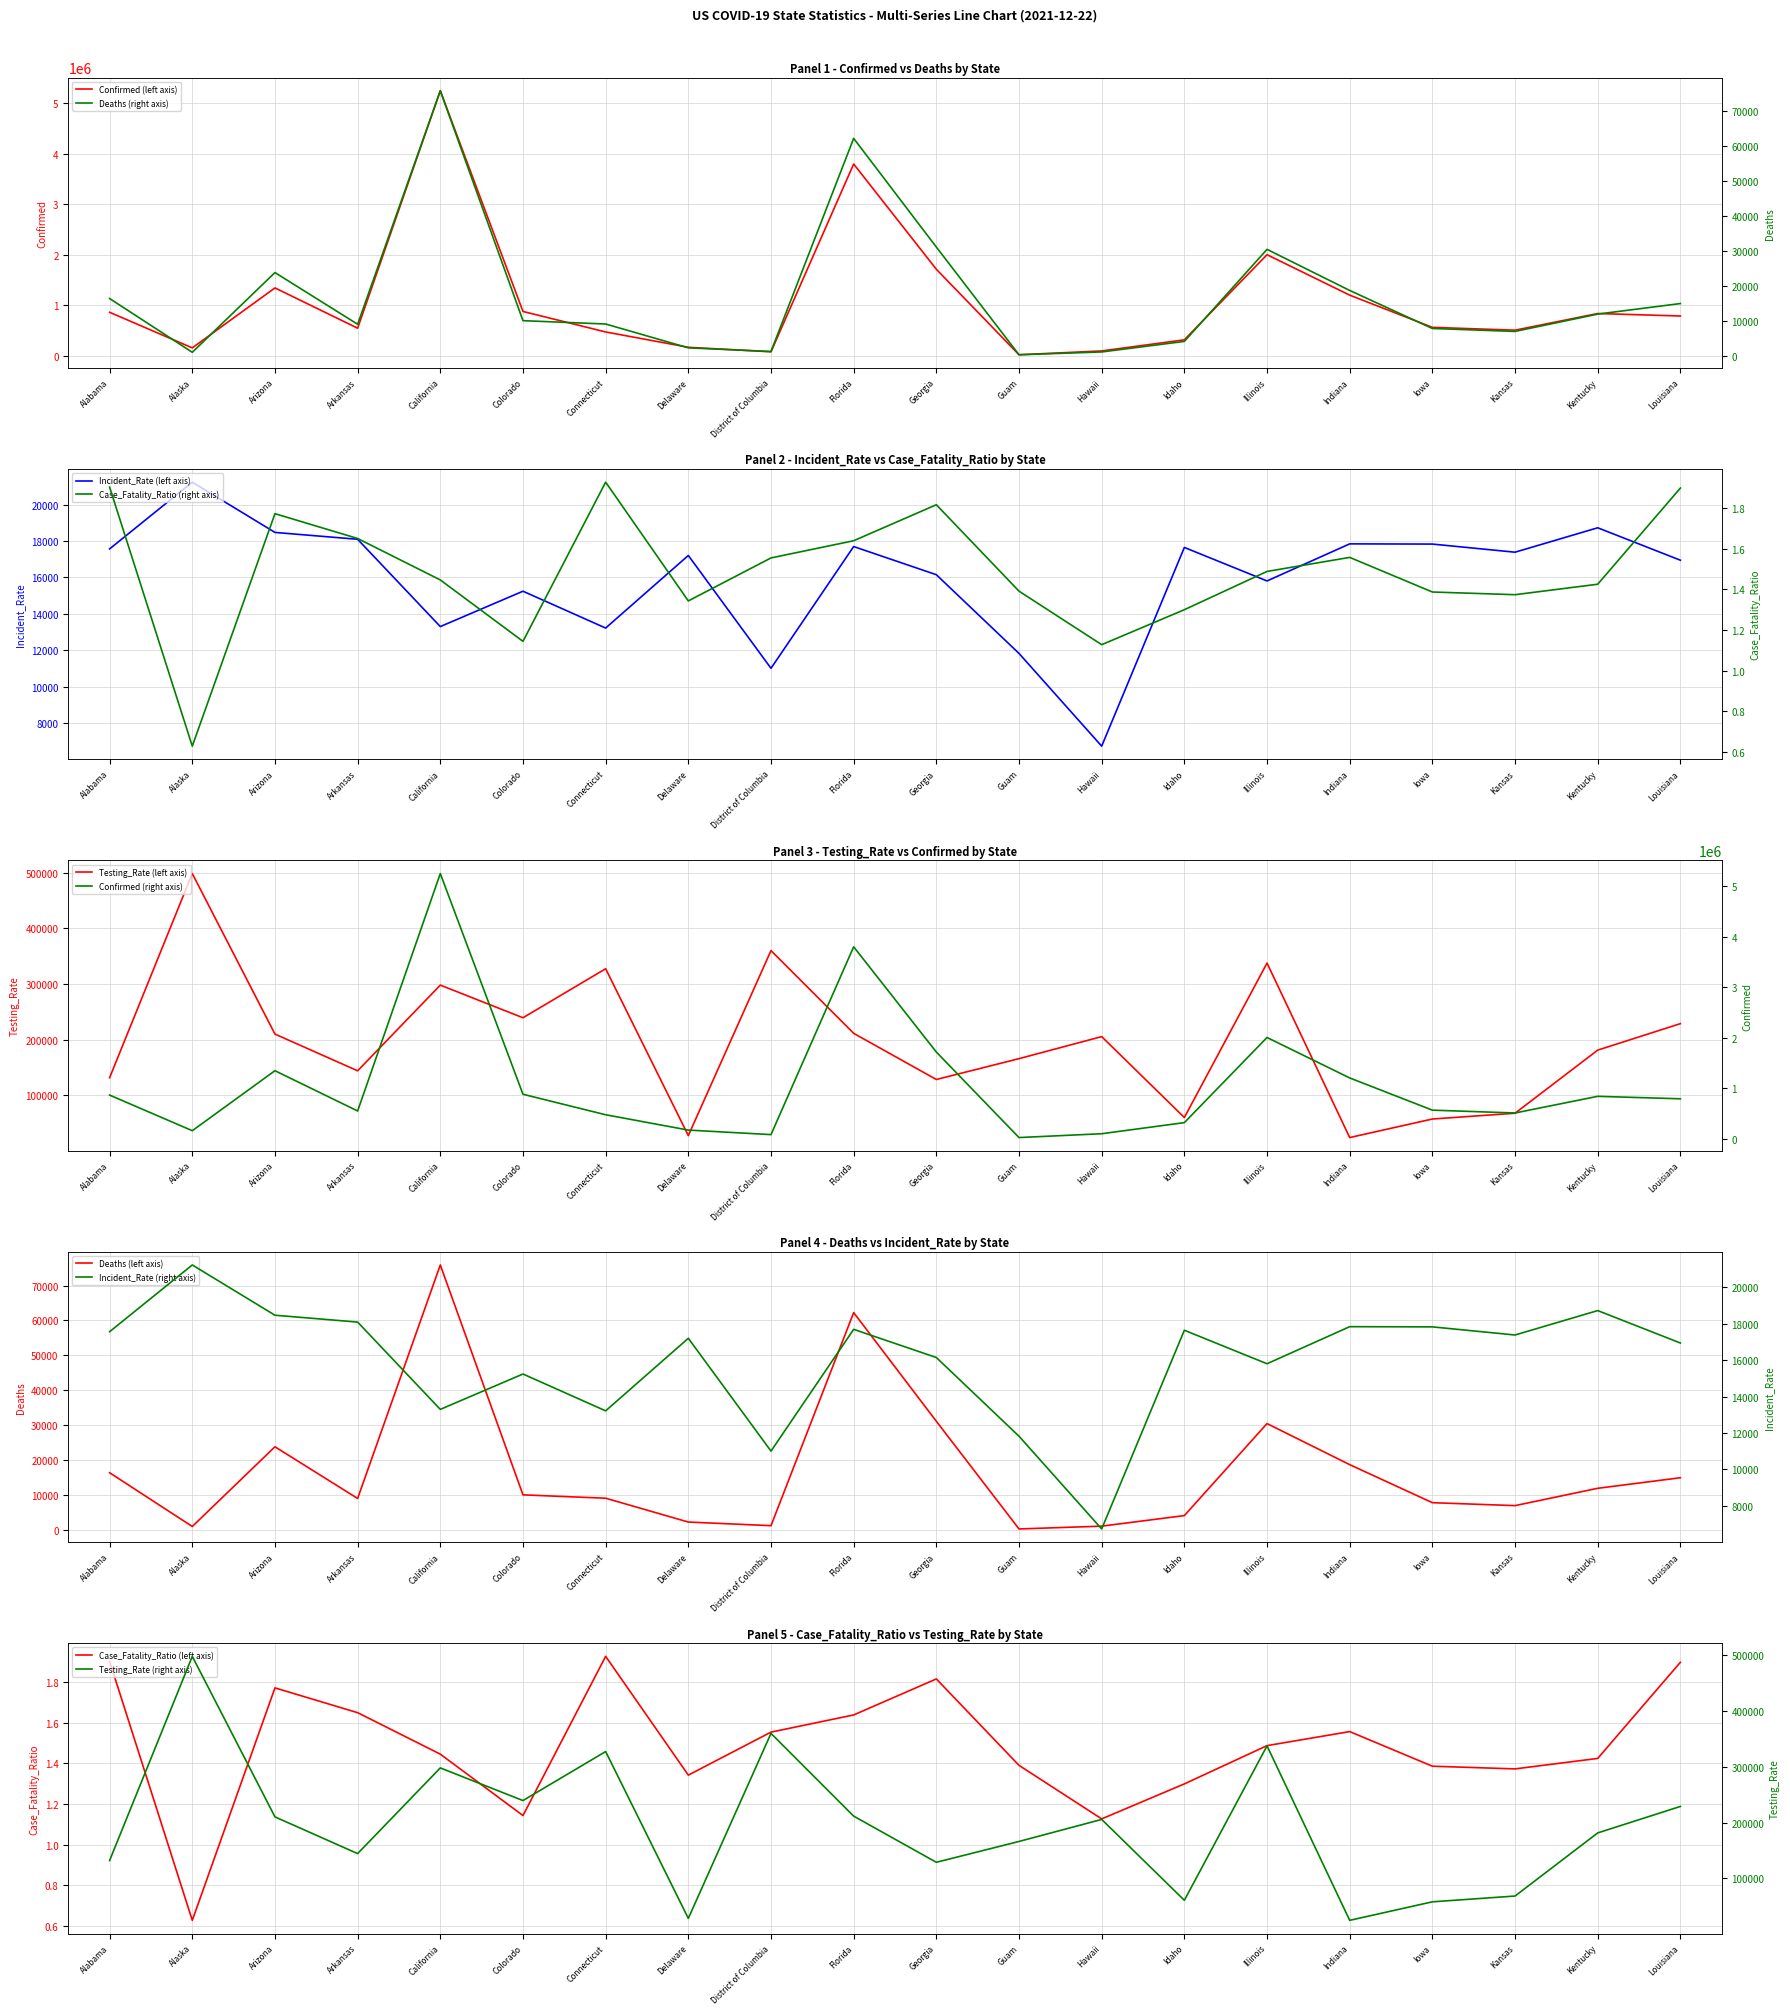

Is this an area chart (filled region under the line)?

No